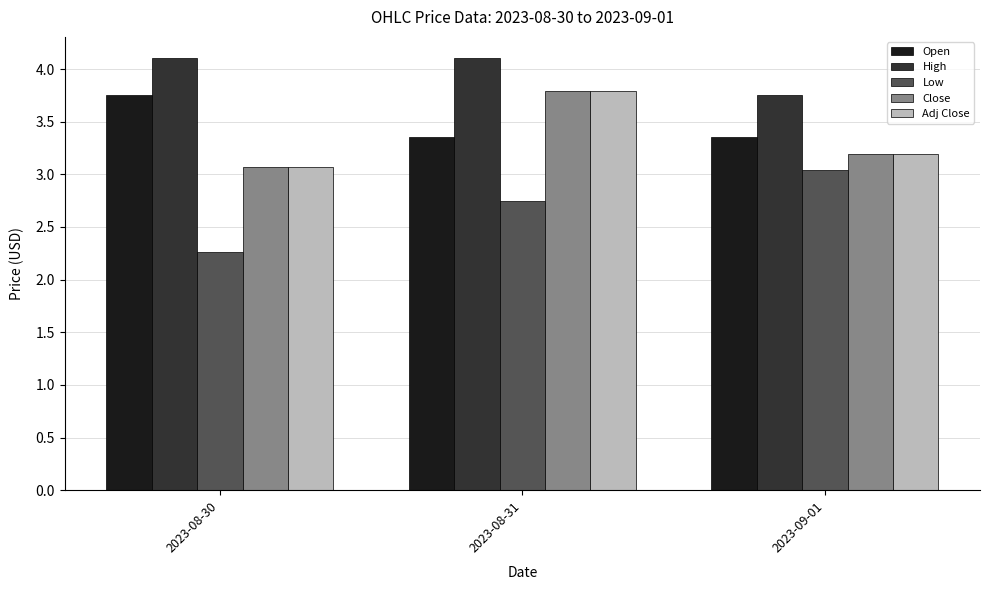

What is the sum of all Open values?

10.4